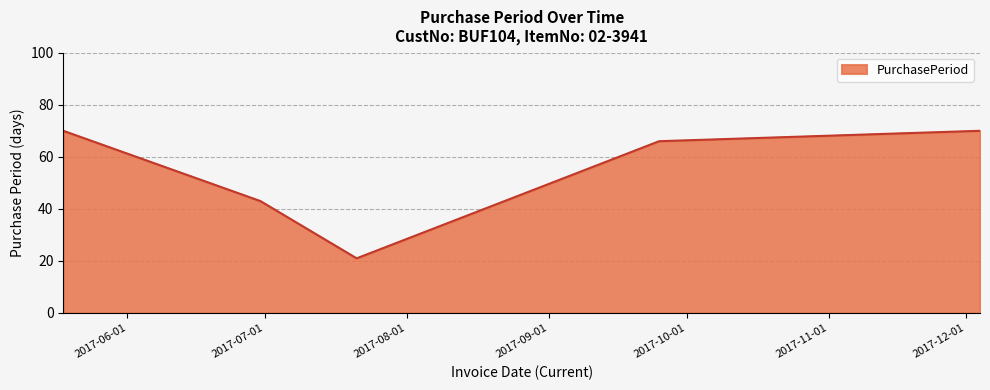

What is the difference between the maximum and minimum values?

49